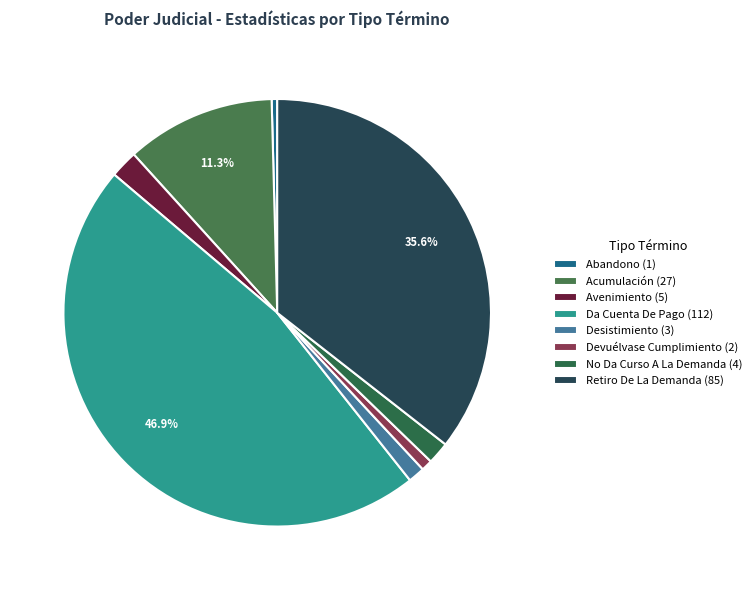

Count the number of slices in the pie.

8